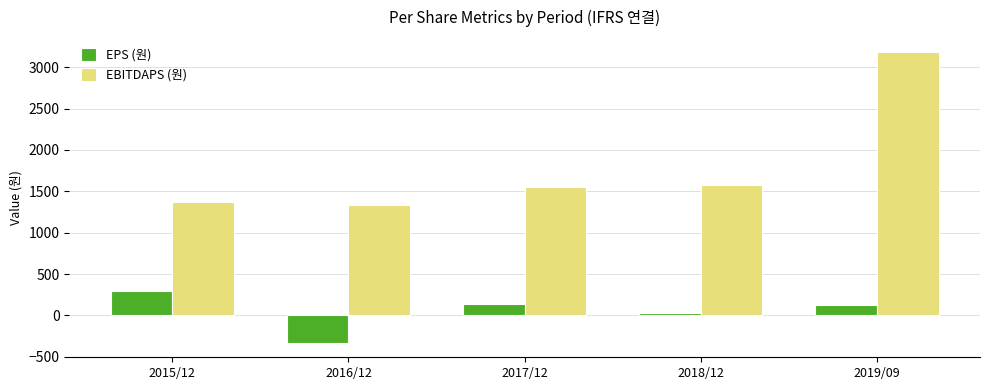

Is the value of EBITDAPS (원) at 2016/12 greater than the value of EPS (원) at 2017/12?

Yes